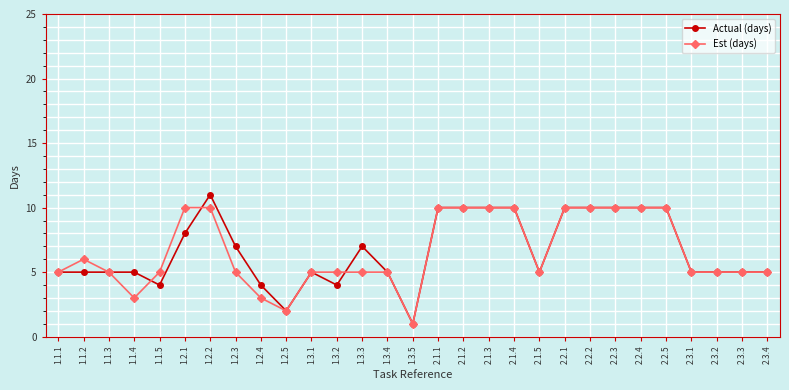

What is the value of the Est (days) point at the 17th from the left?

10